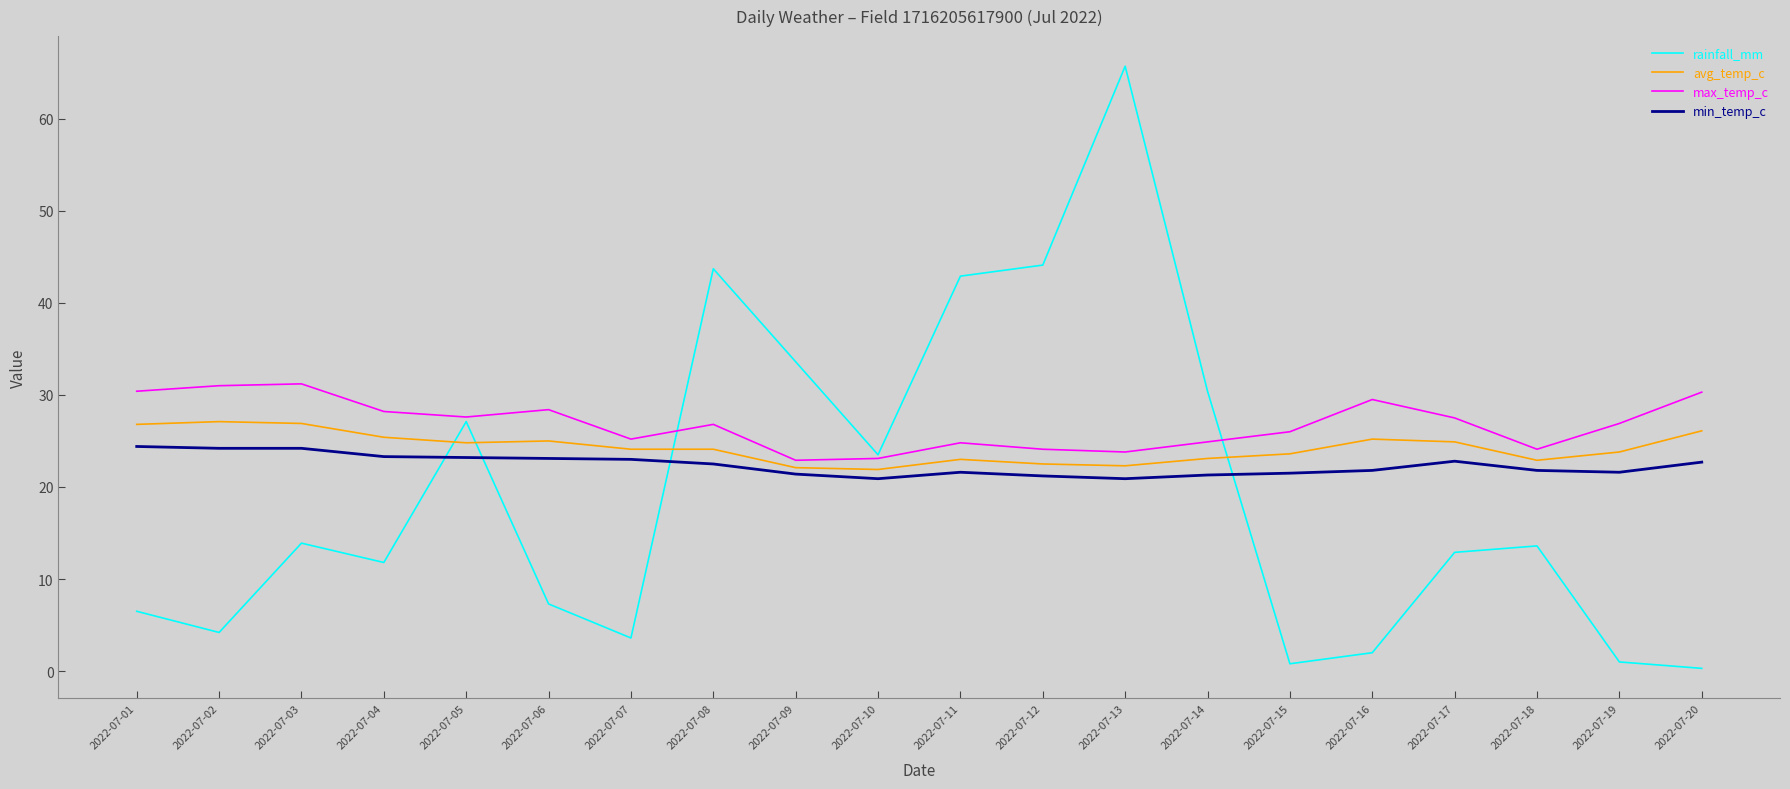

The value of rainfall_mm at 2022-07-16 is 2.0. True or false?

True